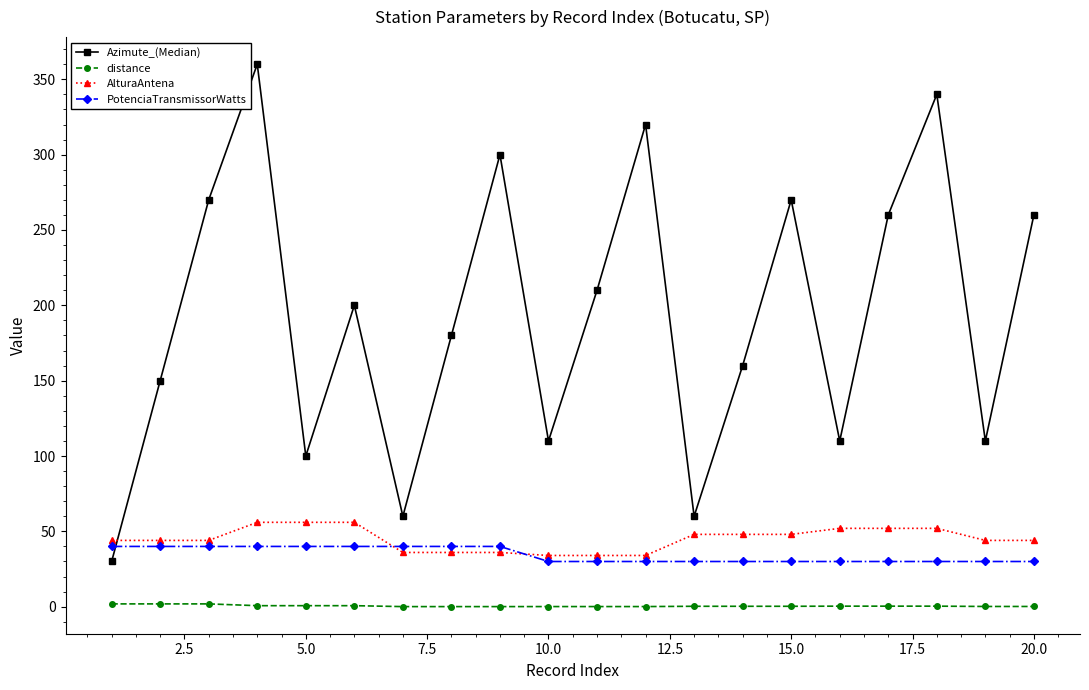

True or false: Azimute_(Median) has more than 2 points higher than both neighbors.

True